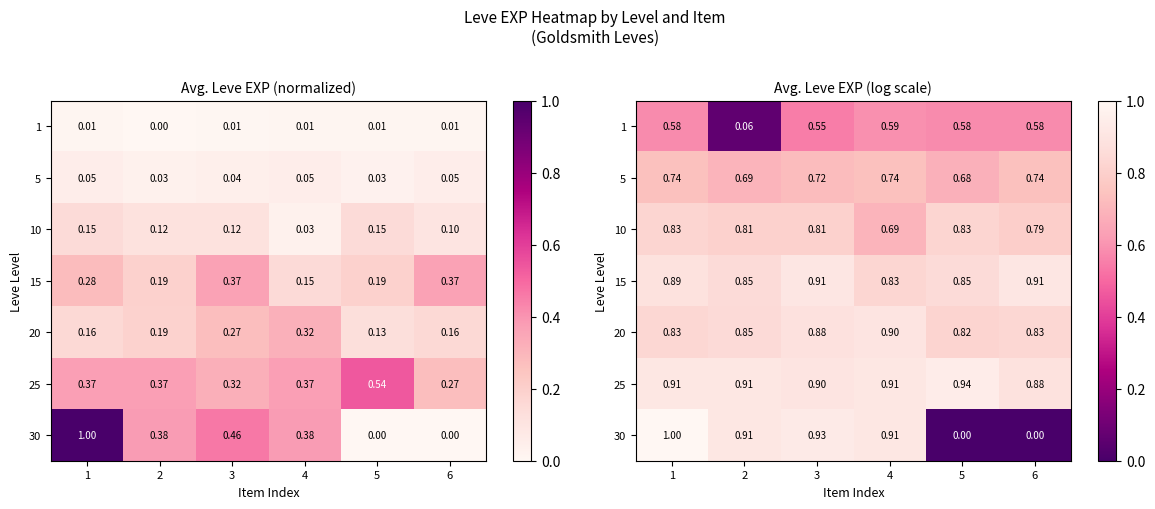

True or false: 25 has a value of 0.6 at 6.

False